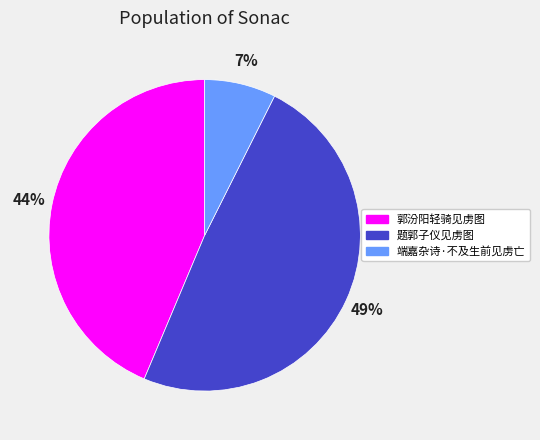

To the nearest percent, what is the average slice percentage?

33%